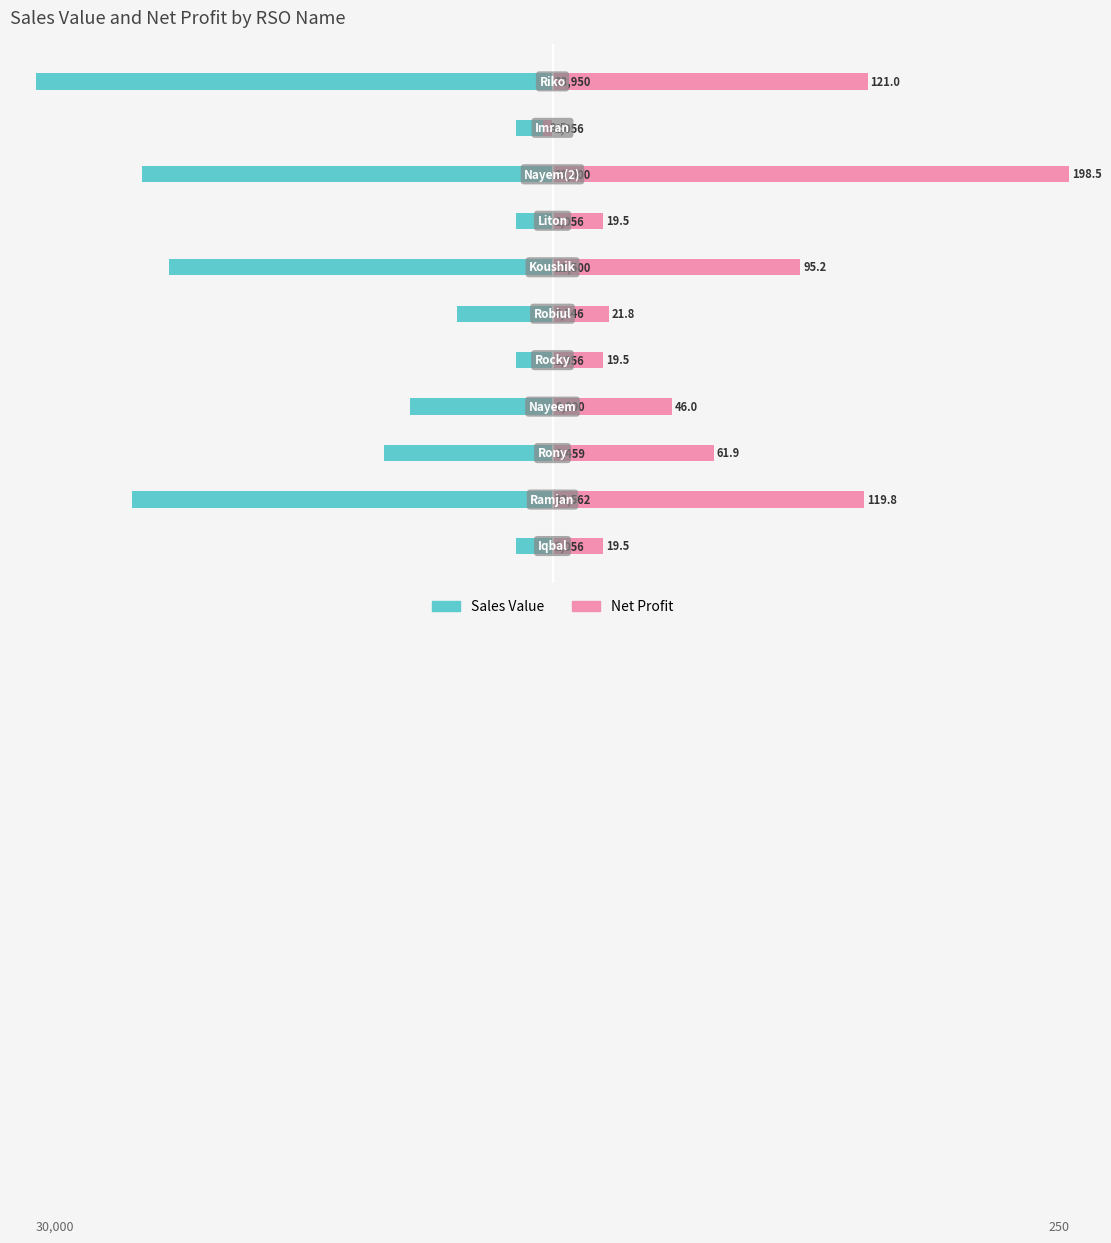

The value of Sales Value at 8 is -317.8. True or false?

True